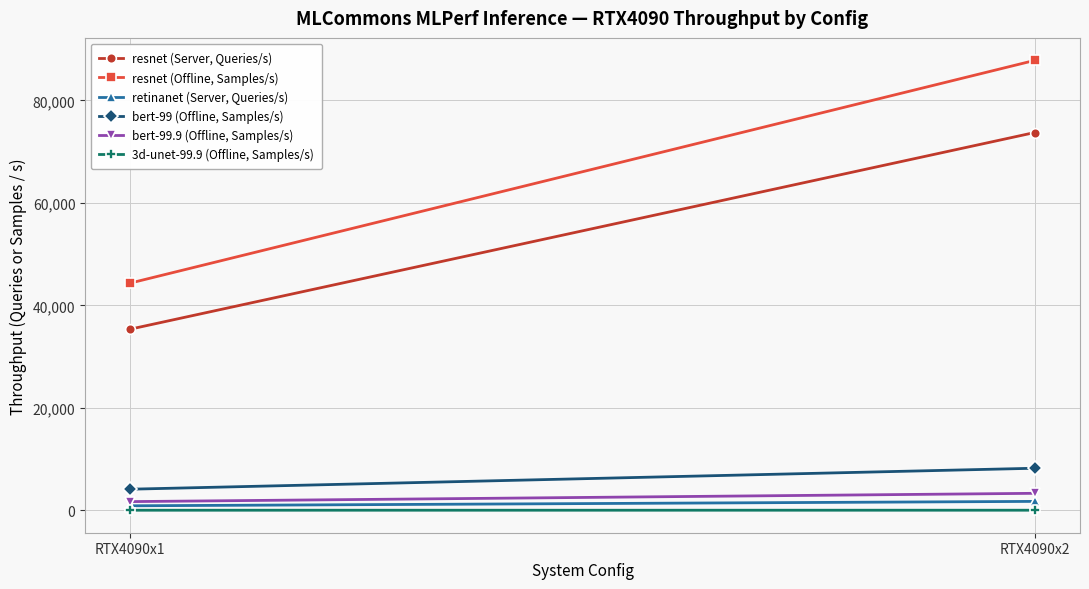

Which series has the widest spread of values?

resnet (Offline, Samples/s)